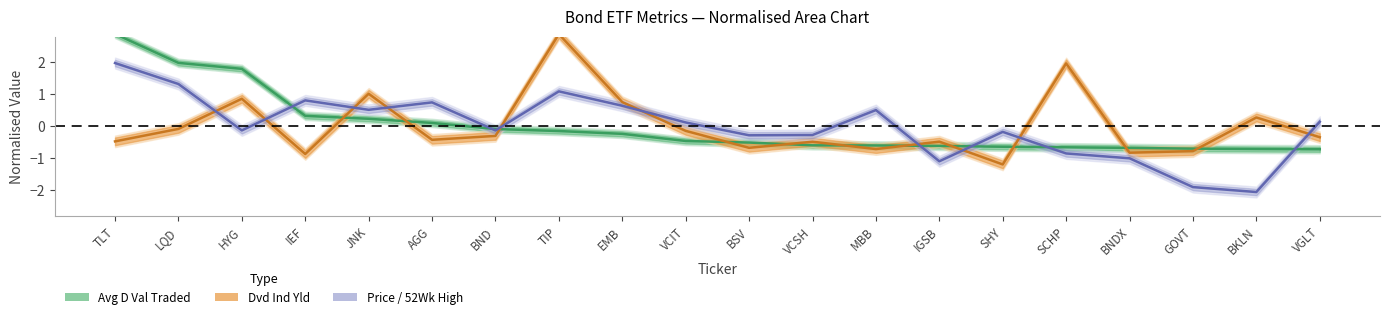

What is the sum of the avg_d_val values at BND and BSV?

-0.6